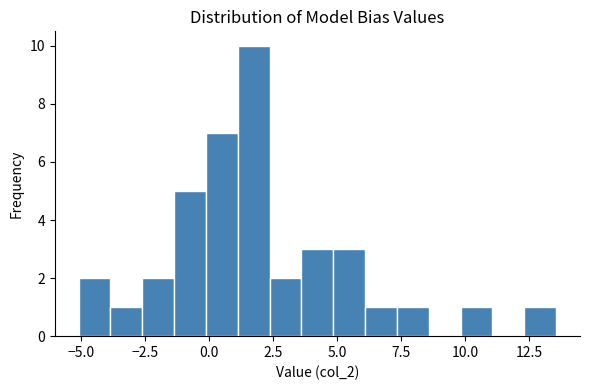

Around what value on the x-axis is the tallest bar? Give the approximate position of its centre, as read against the axis.

1.5